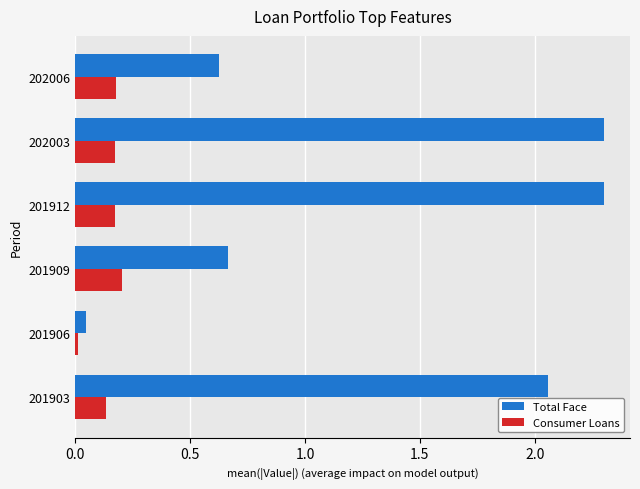

List the series in order of their peak value, lowest first.

Consumer Loans, Total Face